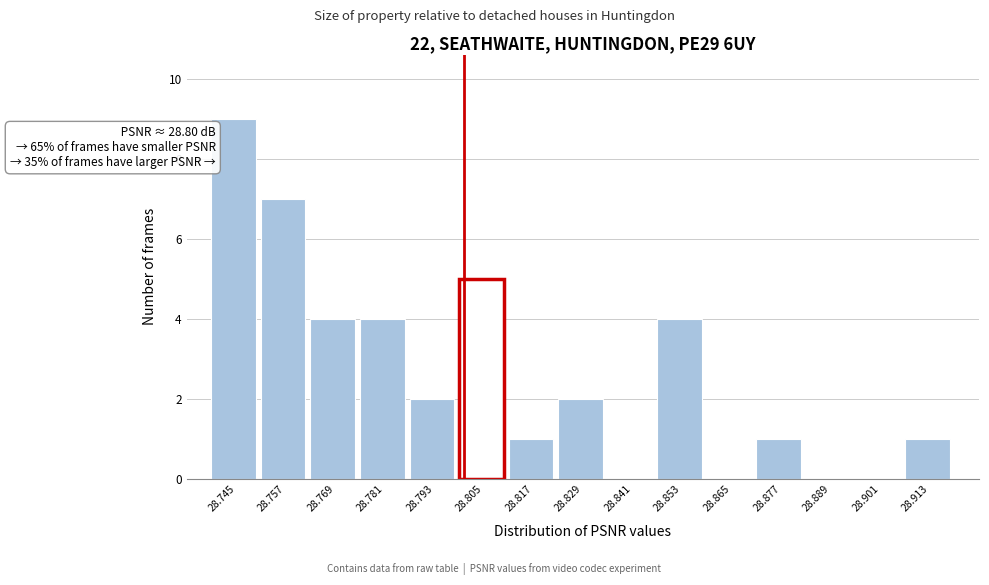

Over which range of the x-axis is the bar tallest?

28.738 to 28.750